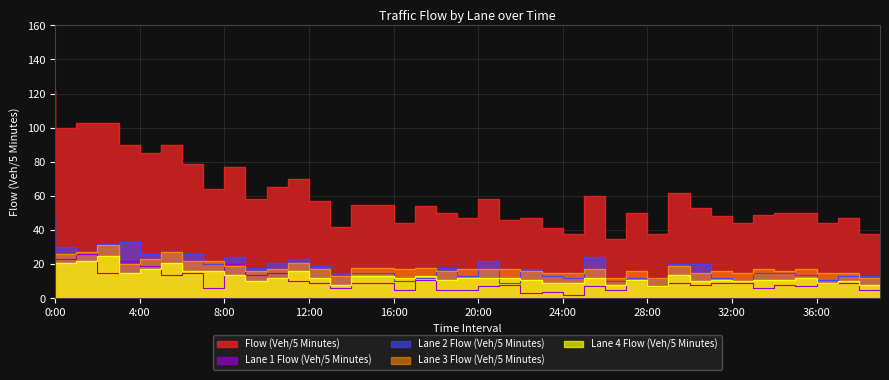

Reading right to left, what are all the values shown in this chart?

Flow (Veh/5 Minutes): 38	47	44	50	50	49	44	48	53	62	38	50	35	60	38	41	47	46	58	47	50	54	44	55	55	42	57	70	65	58	77	64	79	90	85	90	103	103	100	122
Lane 1 Flow (Veh/5 Minutes): 5	9	9	7	8	6	9	9	8	9	7	11	5	7	2	4	3	8	7	5	5	11	5	9	9	6	9	10	15	14	20	6	15	14	19	22	15	26	23	26
Lane 2 Flow (Veh/5 Minutes): 13	13	11	14	15	15	10	12	20	20	12	12	10	24	12	13	17	9	22	13	18	12	10	15	15	15	19	23	21	18	24	20	26	28	26	33	32	28	30	49
Lane 3 Flow (Veh/5 Minutes): 12	15	15	17	16	17	15	16	15	19	12	16	12	17	15	15	16	17	17	17	16	18	17	18	18	13	17	21	17	16	19	22	22	27	23	20	31	27	26	26
Lane 4 Flow (Veh/5 Minutes): 8	10	9	12	11	11	10	11	10	14	7	11	8	12	9	9	11	12	12	12	11	13	12	13	13	8	12	16	12	10	14	16	16	21	17	15	25	22	21	21